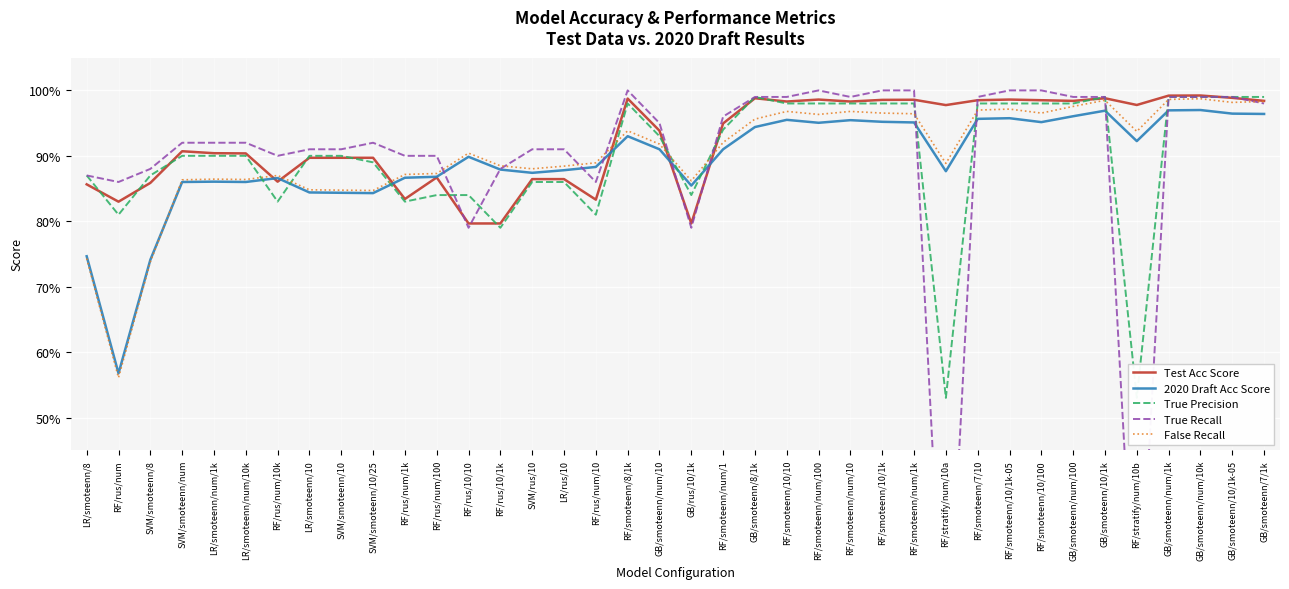

List the labels in order of True Precision value, smallest first.

RF/stratify/num/10a, RF/stratify/num/10b, RF/rus/10/1k, RF/rus/num, RF/rus/num/10, RF/rus/num/10k, RF/rus/num/1k, RF/rus/num/100, RF/rus/10/10, GB/rus/10/1k, SVM/rus/10, LR/rus/10, LR/smoteenn/8, SVM/smoteenn/8, SVM/smoteenn/10/25, SVM/smoteenn/num, LR/smoteenn/num/1k, LR/smoteenn/num/10k, LR/smoteenn/10, SVM/smoteenn/10, GB/smoteenn/num/10, RF/smoteenn/num/1, RF/smoteenn/8/1k, RF/smoteenn/10/10, RF/smoteenn/num/100, RF/smoteenn/num/10, RF/smoteenn/10/1k, RF/smoteenn/num/1k, RF/smoteenn/7/10, RF/smoteenn/10/1k-05, RF/smoteenn/10/100, GB/smoteenn/num/100, GB/smoteenn/8/1k, GB/smoteenn/10/1k, GB/smoteenn/num/1k, GB/smoteenn/num/10k, GB/smoteenn/10/1k-05, GB/smoteenn/7/1k